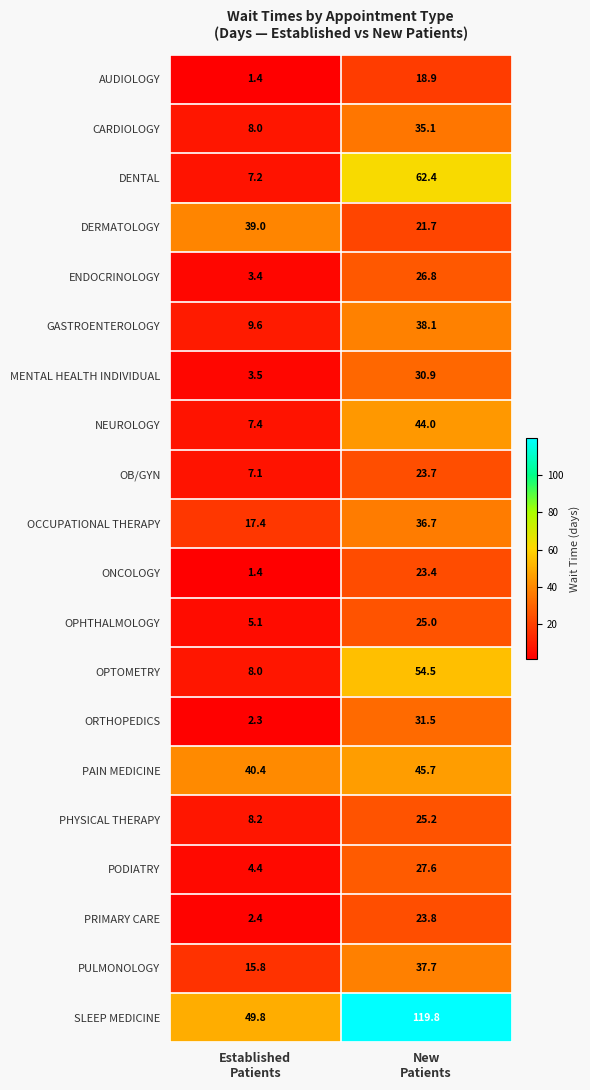

Which series has the widest spread of values?

SLEEP MEDICINE